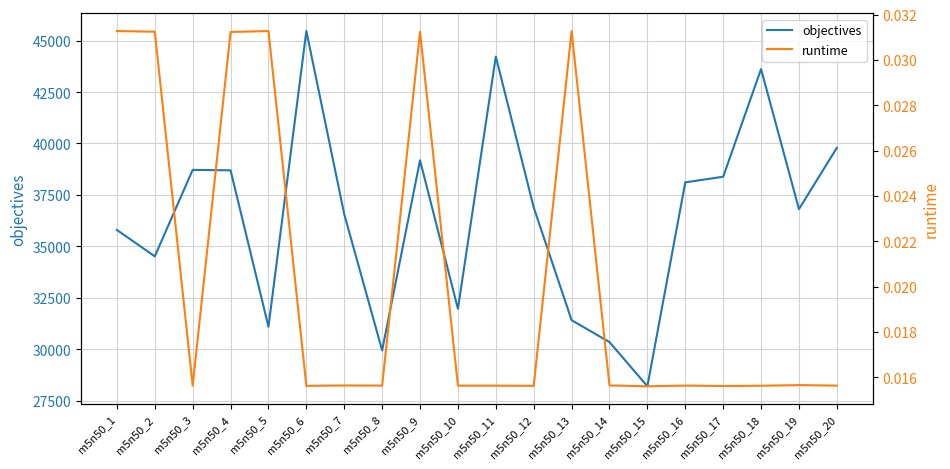

List the series in order of their peak value, highest first.

objectives, runtime